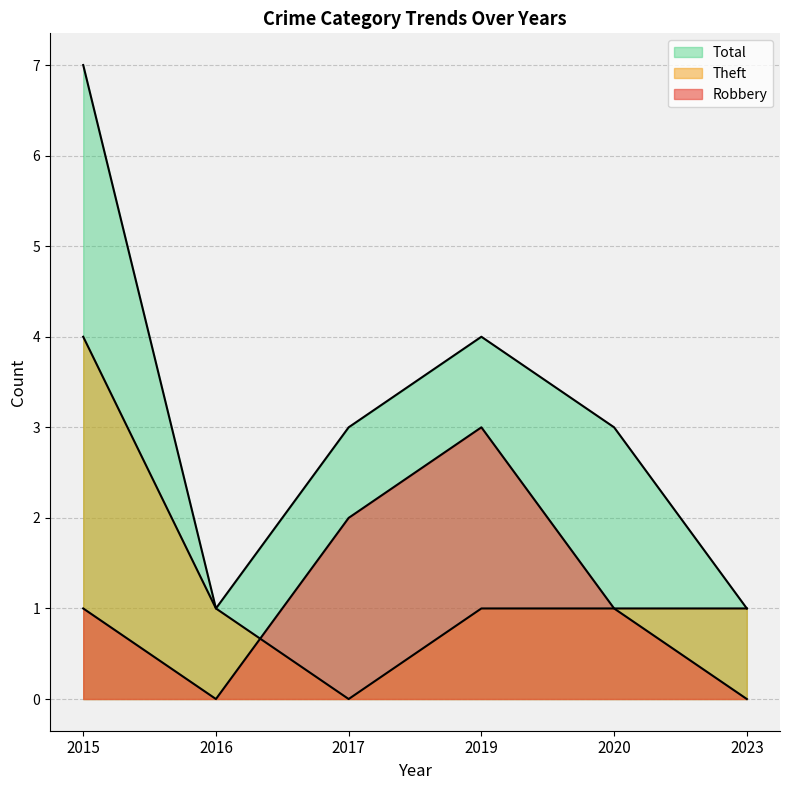

What are all the series names shown in the legend?

Robbery, Theft, Total